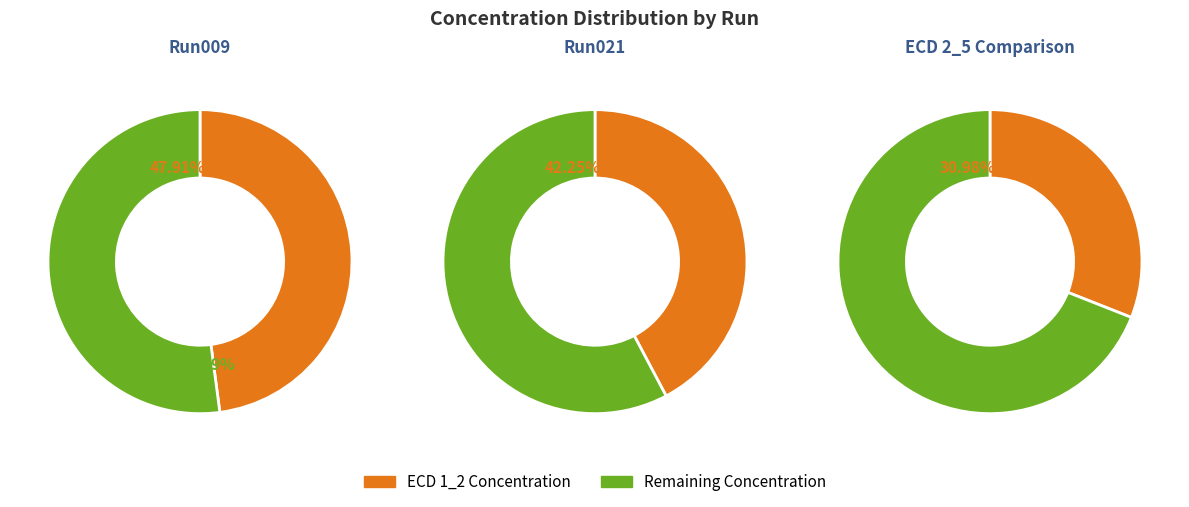

To the nearest percent, what portion does 2023_06_09_Bot_07-Run021 represent?

100%